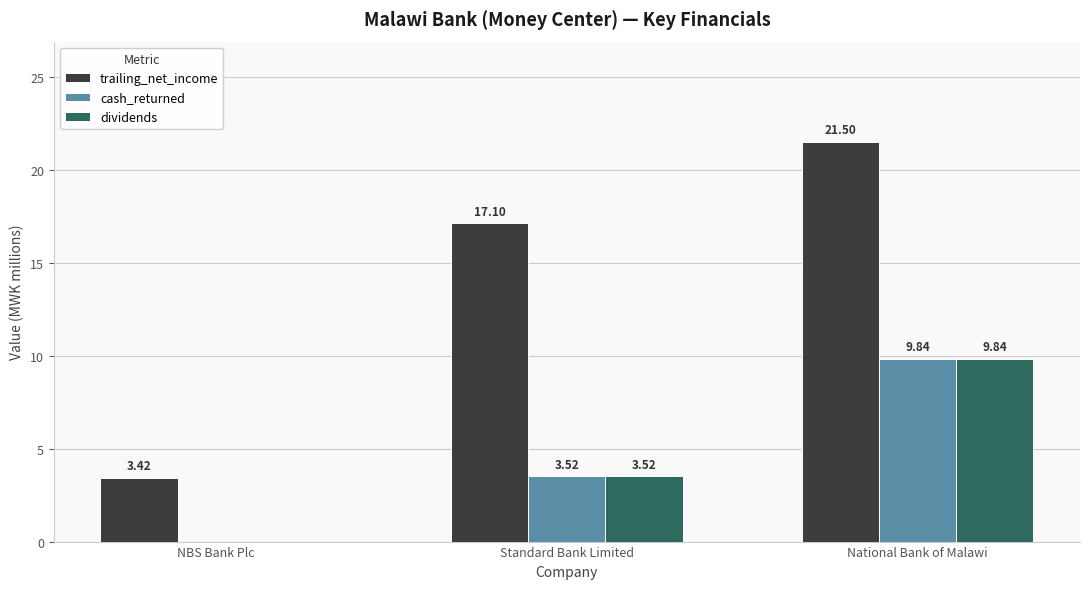

Which series changed the most between NBS Bank Plc and National Bank of Malawi?

trailing_net_income